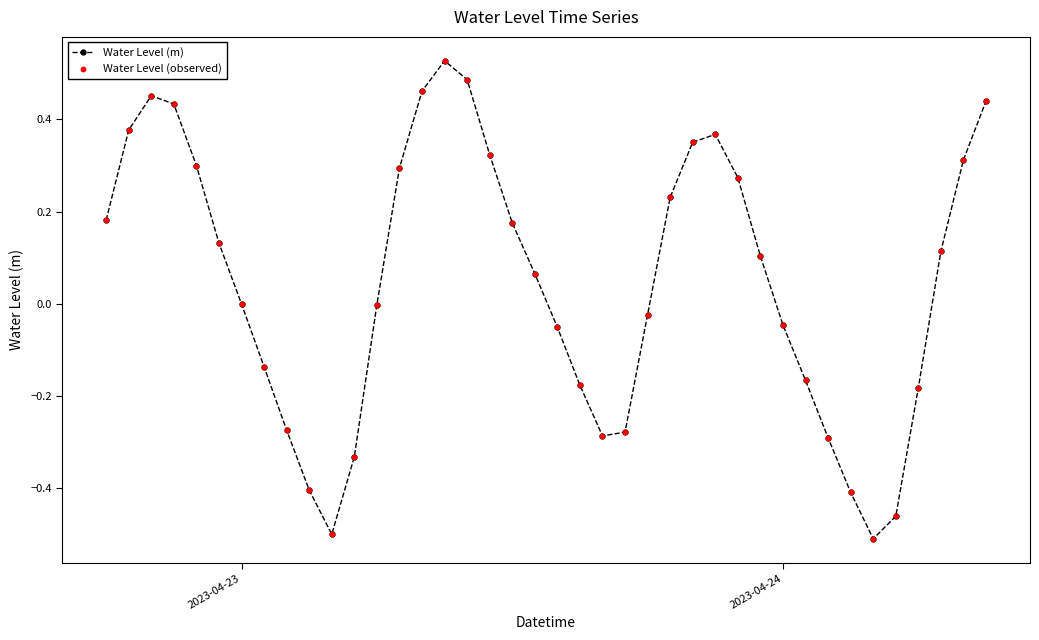

What is the difference between the maximum and minimum values?

1.0